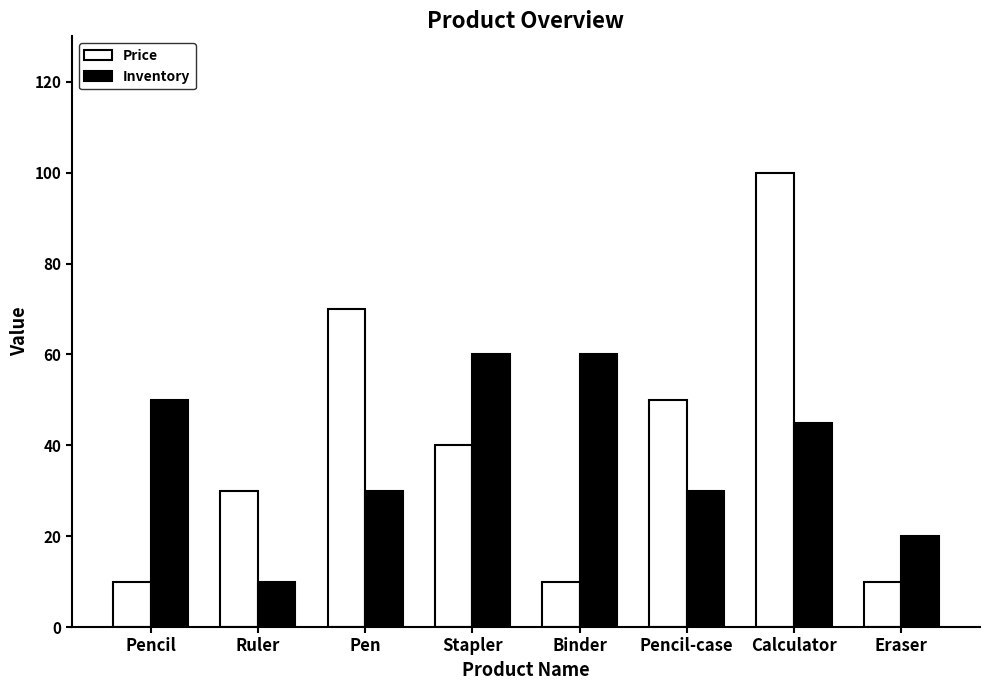

Which series changed the most between Ruler and Calculator?

Price